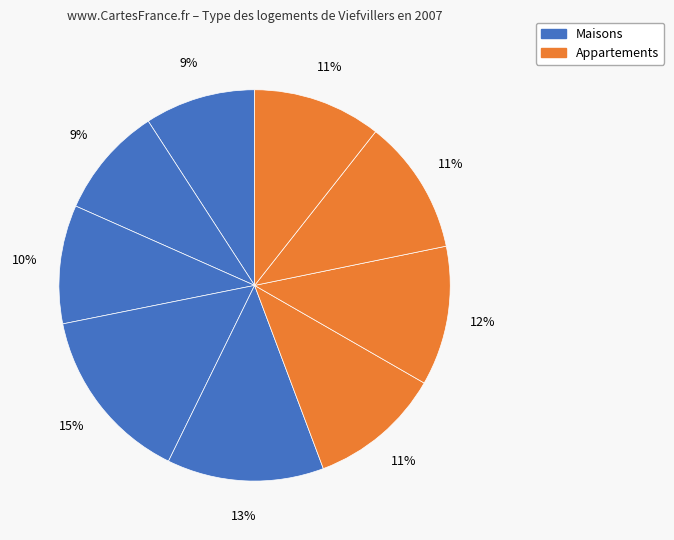

Count the number of slices in the pie.

9